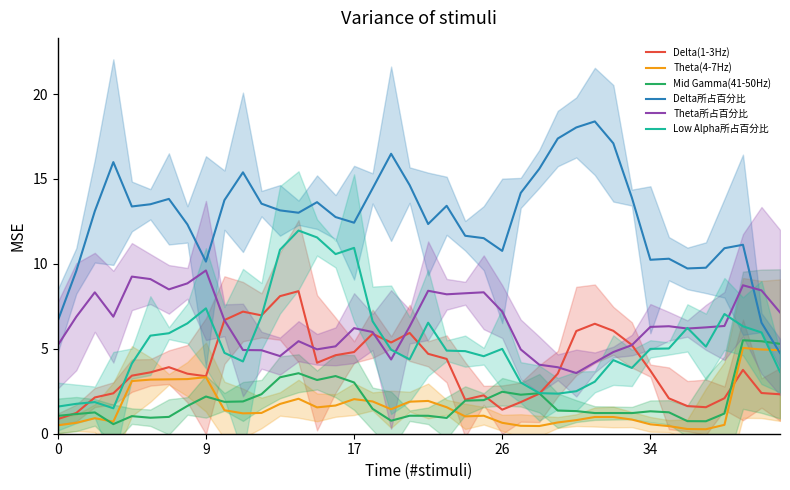

How many times do Delta(1-3Hz) and Mid Gamma(41-50Hz) cross each other?

4